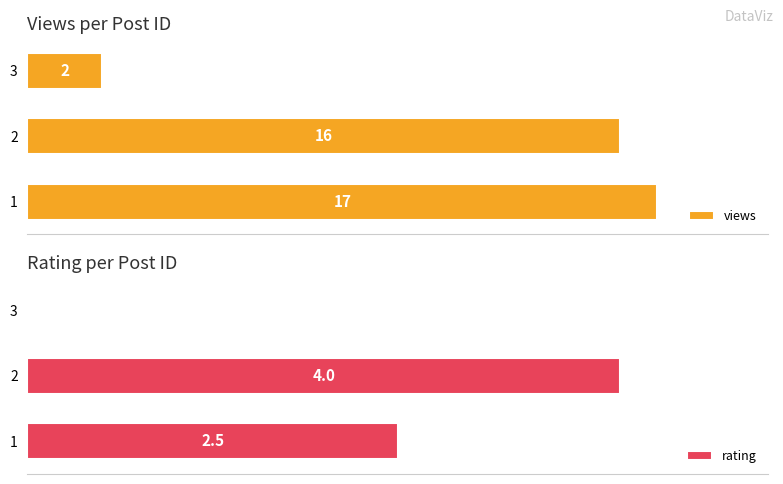

List the labels in order of views value, smallest first.

3, 2, 1